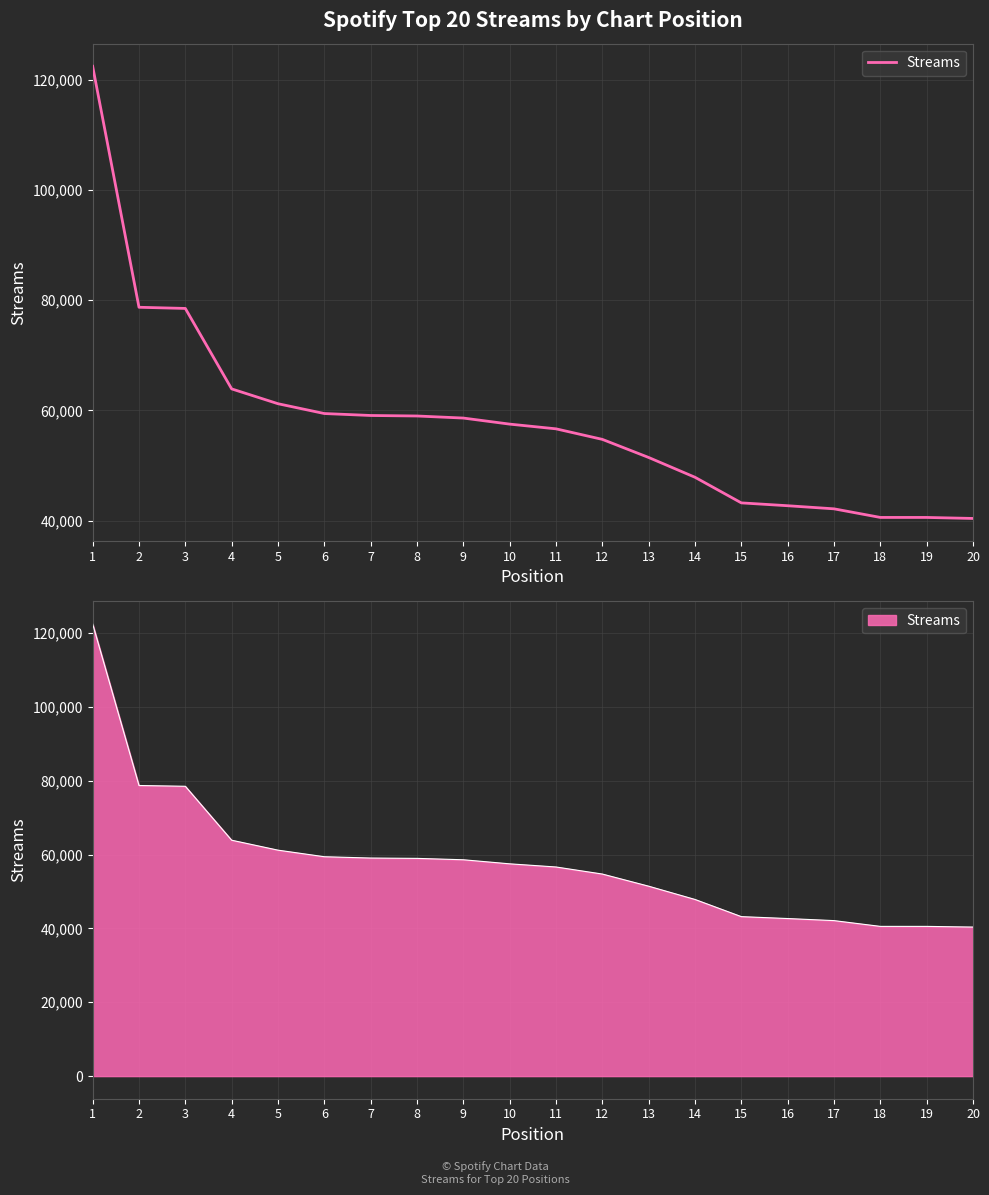

What is the maximum value shown in the chart?

122481